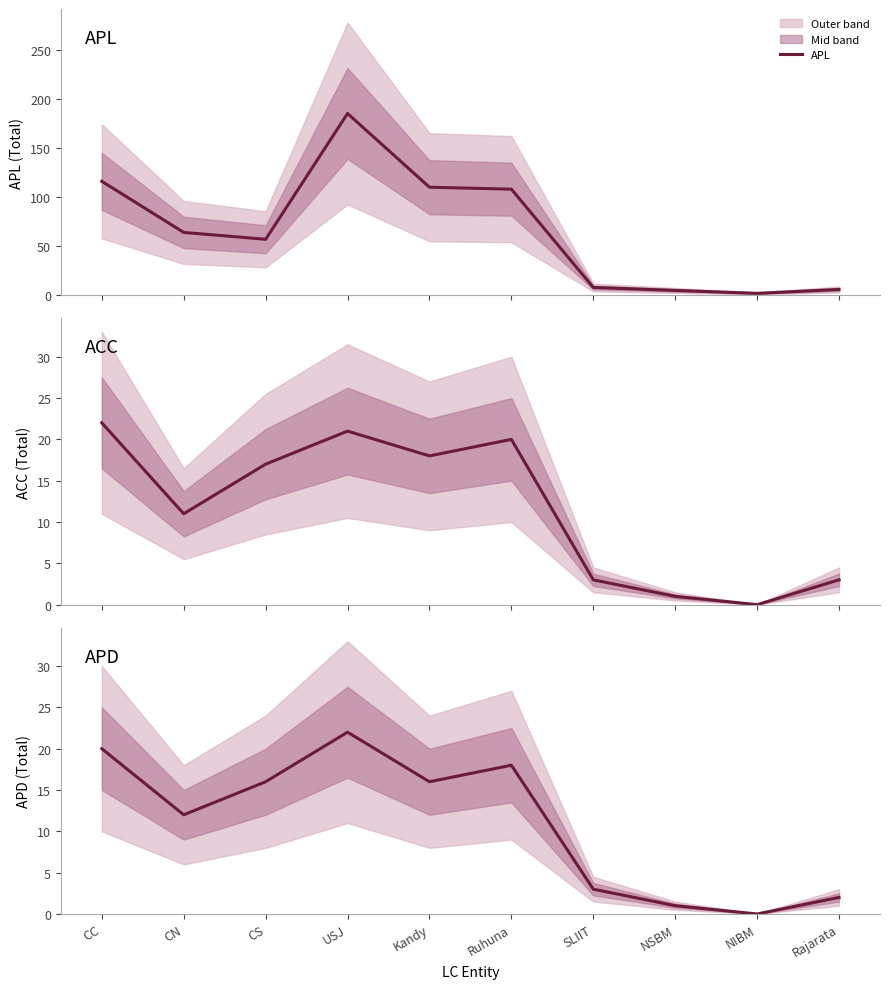

At how many categories does at least one series exceed 169?

1